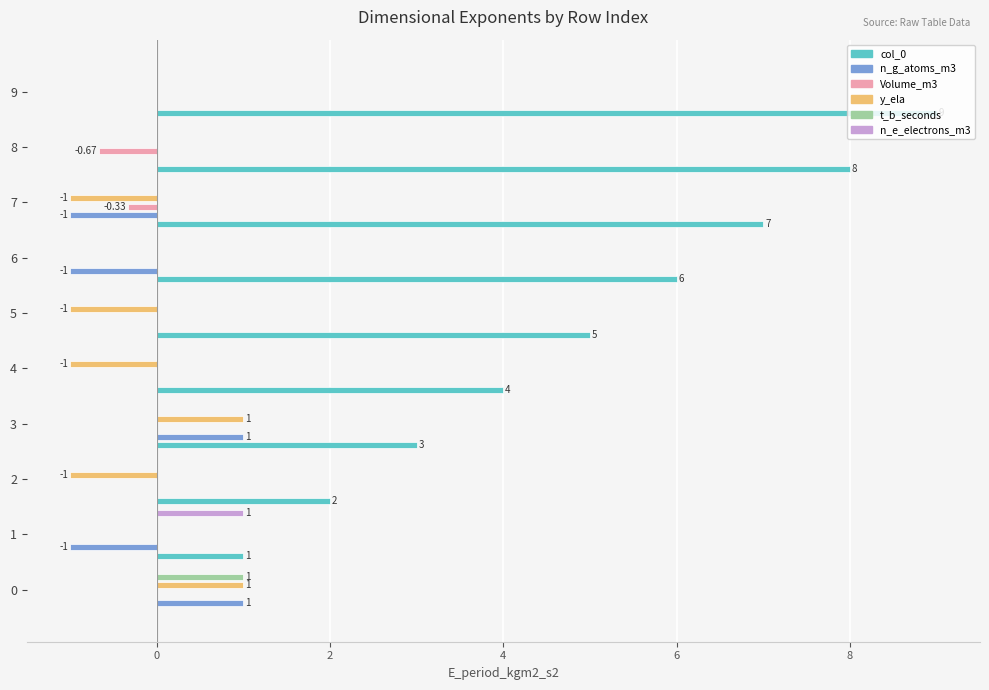

How many negative values does the Volume_m3 series have?

2